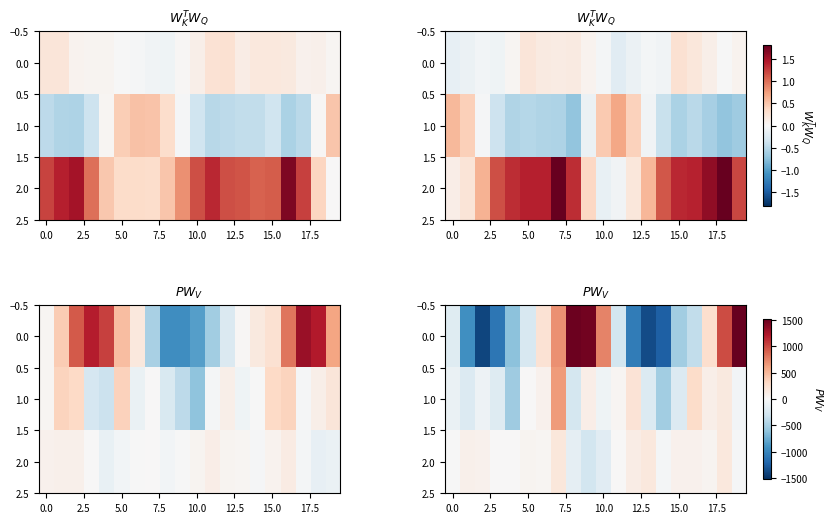

How many negative values does the 1.0 series have?

11